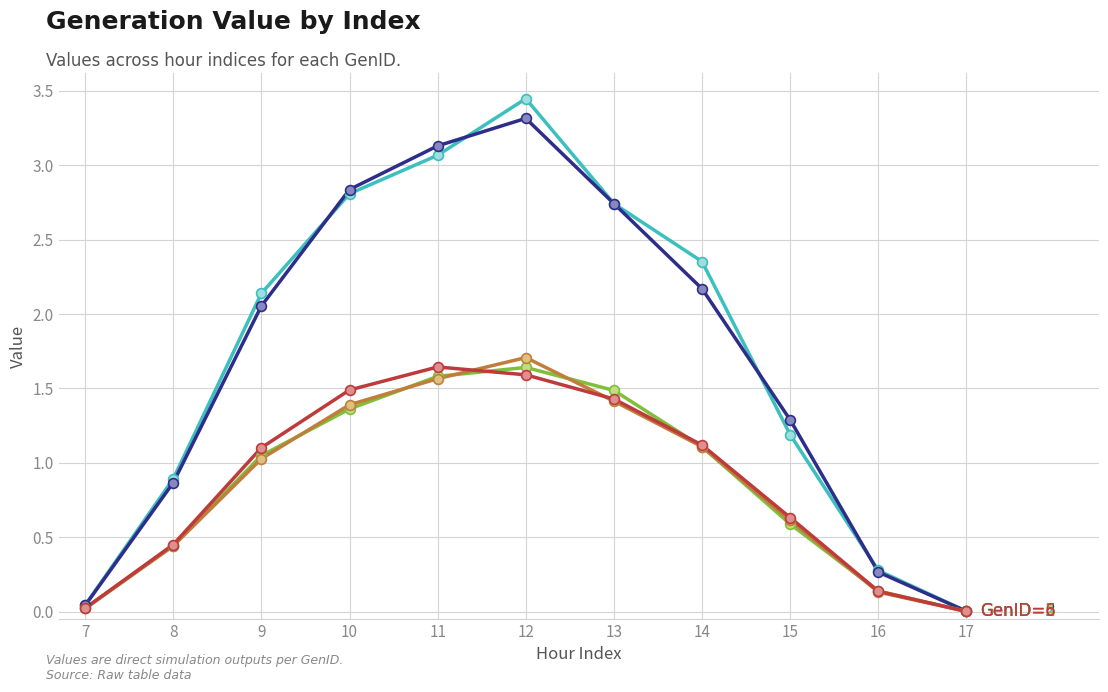

What is the total value across all series at 10?

9.9